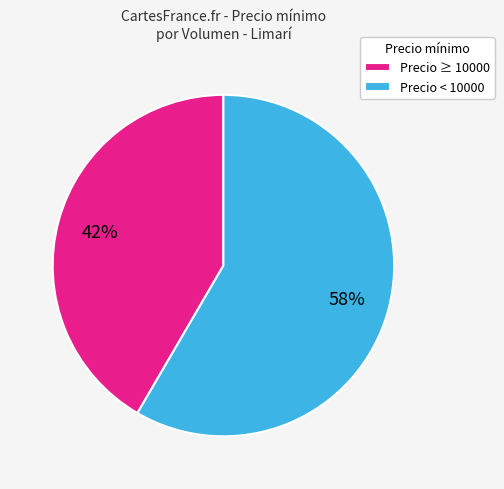

Is it true that Precio ≥ 10000 is 42% of the pie?

True